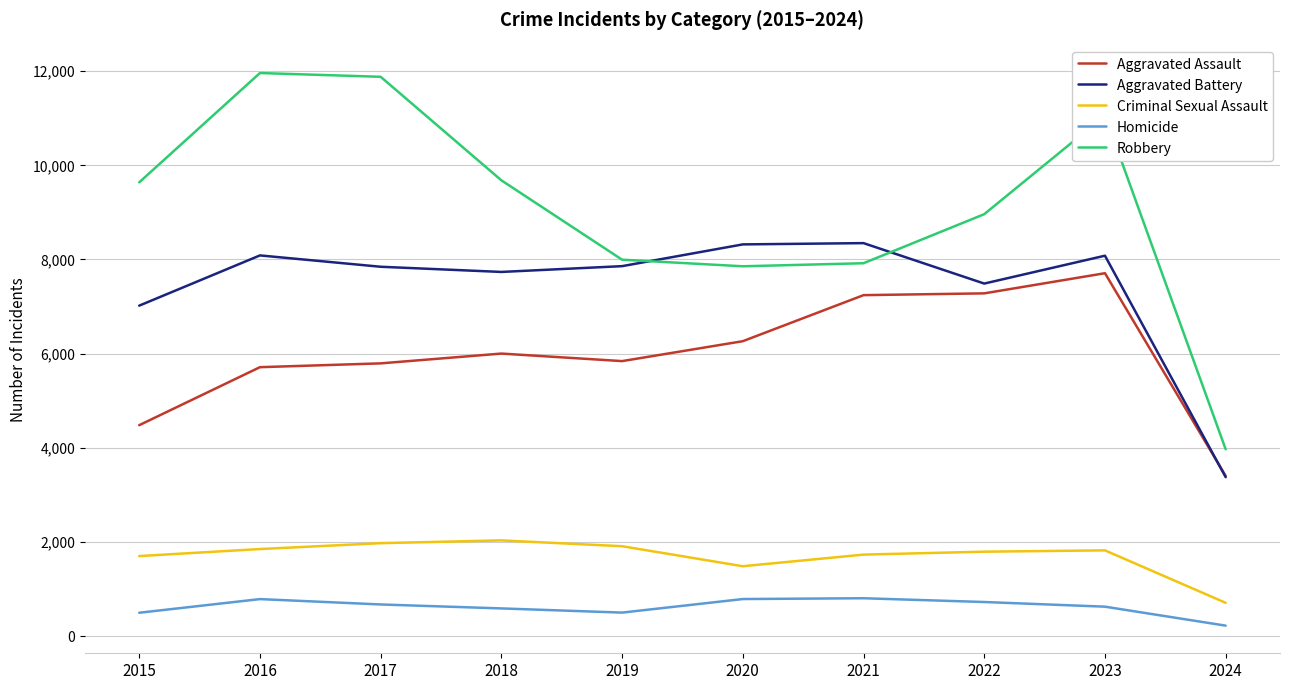

Between which two adjacent categories do Aggravated Battery and Robbery first intersect?

2019 and 2020